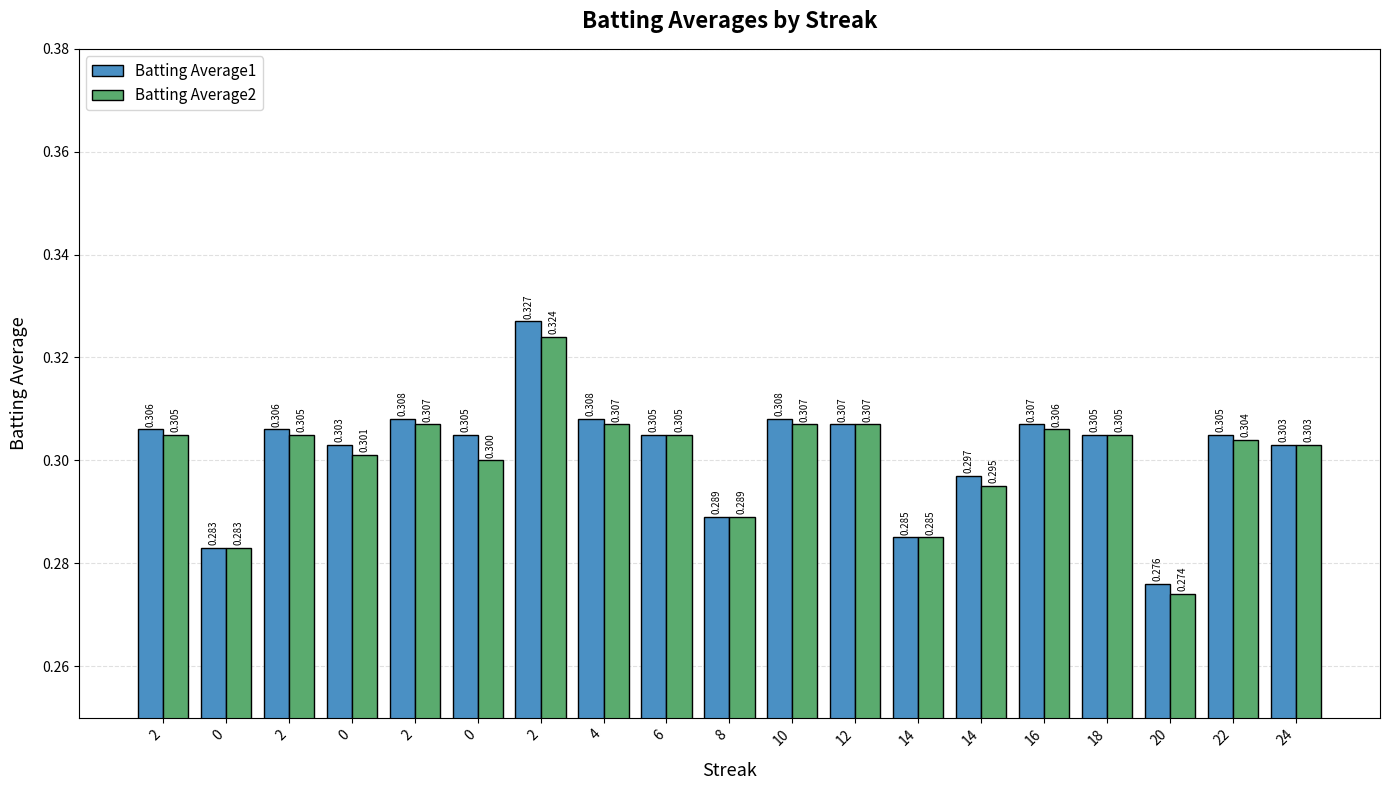

Which series has the widest spread of values?

Batting Average1